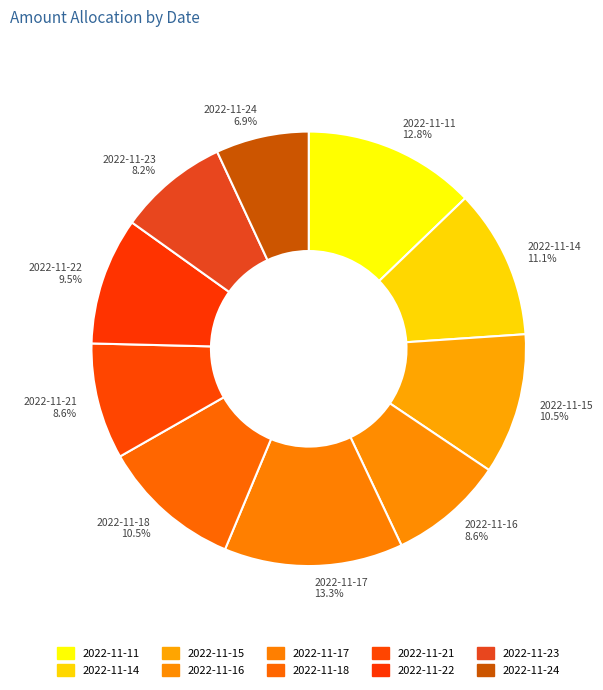

To the nearest percent, what portion does 2022-11-16 represent?

9%